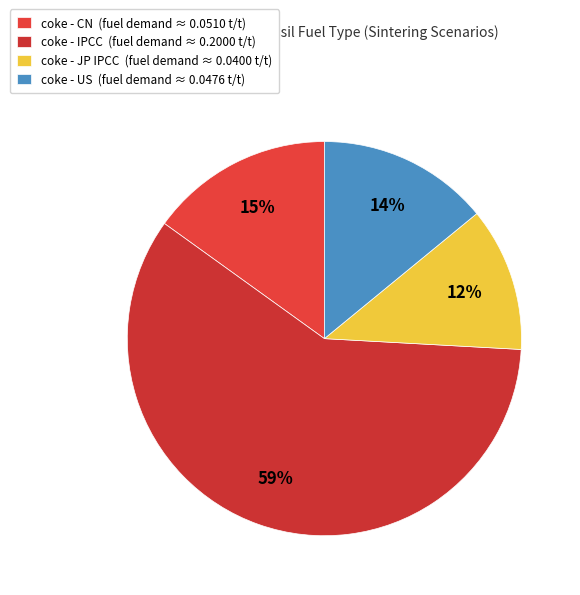

To the nearest percent, what is the difference between the largest and smallest slice percentages?

47%